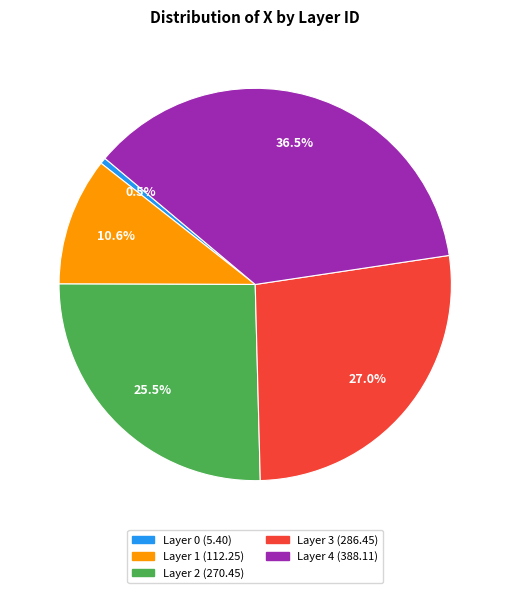

Does any single category account for the majority?

No